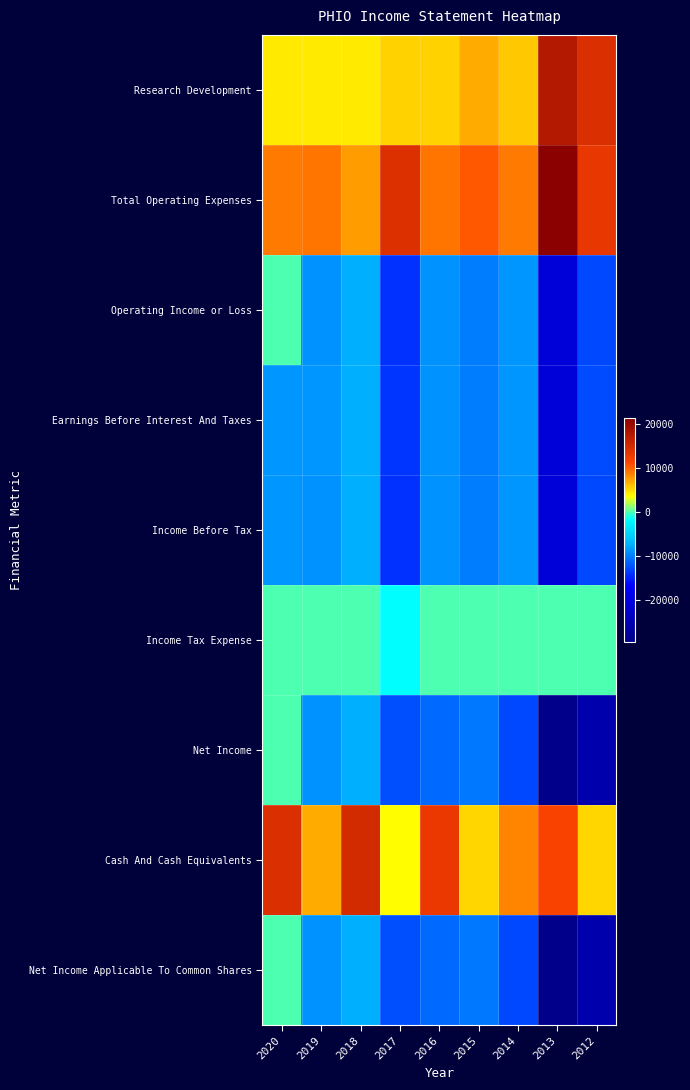

Rank the series by their maximum value, from lowest to highest.

Income Before Tax, Earnings Before Interest And Taxes, Operating Income or Loss, Income Tax Expense, Net Income, Net Income Applicable To Common Shares, Cash And Cash Equivalents, Research Development, Total Operating Expenses